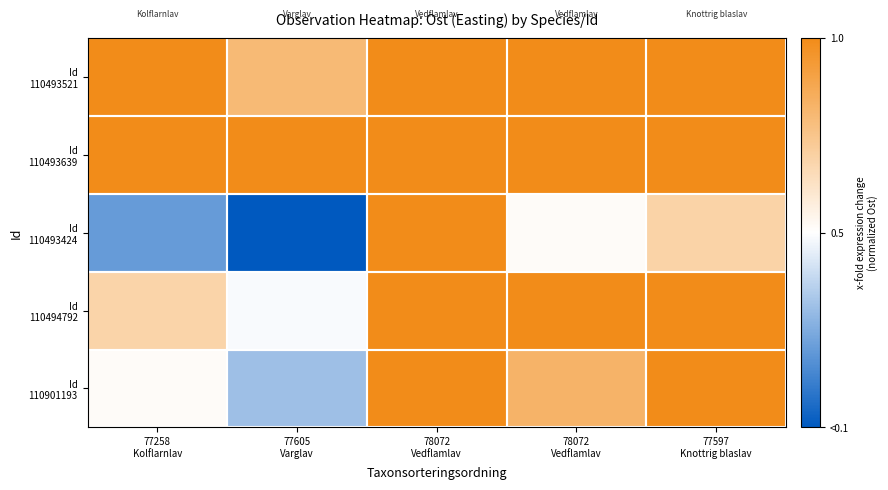

How many distinct data groups are displayed?

5